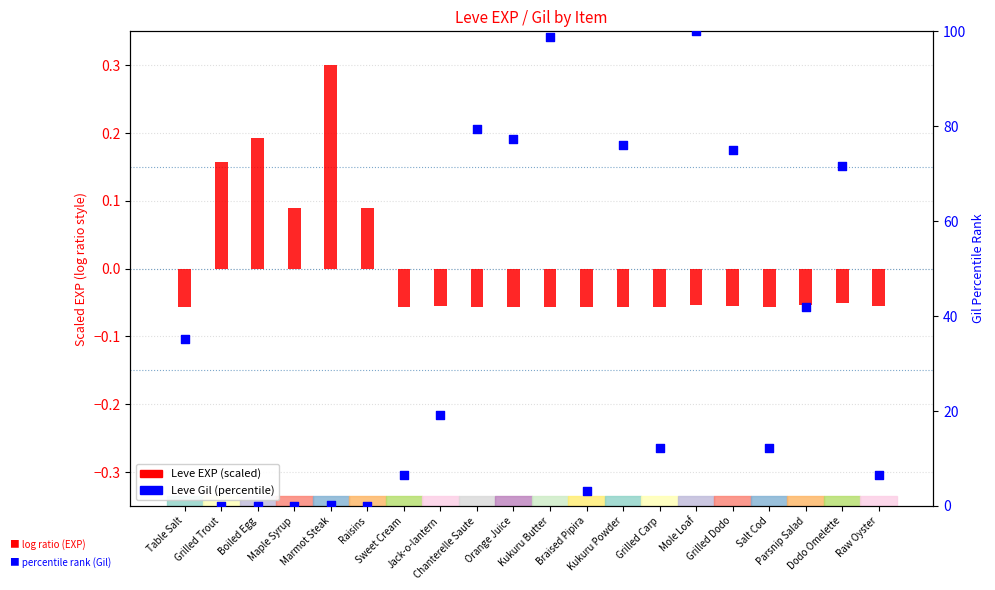

What is the total value across all series at Braised Pipira?

3.1